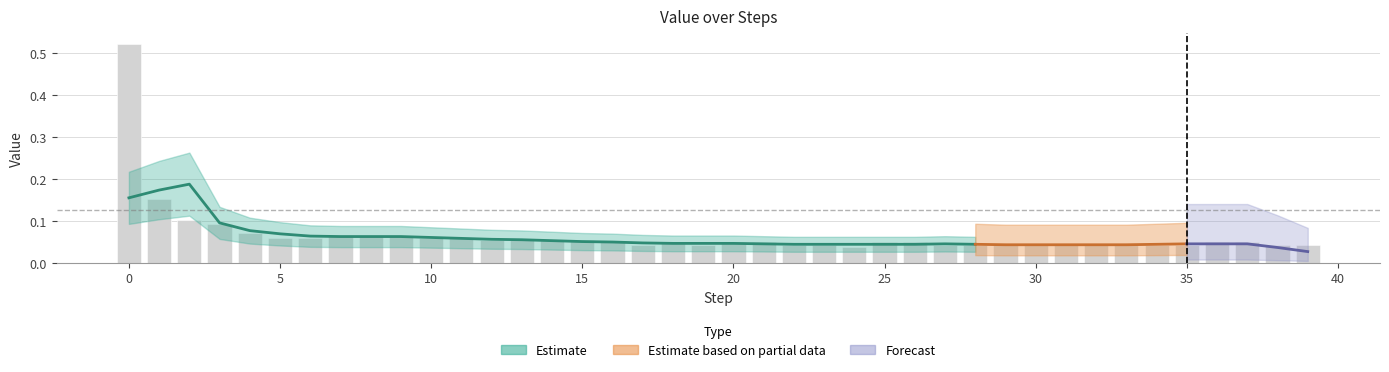

Which has a higher value, 5 or 39?

5